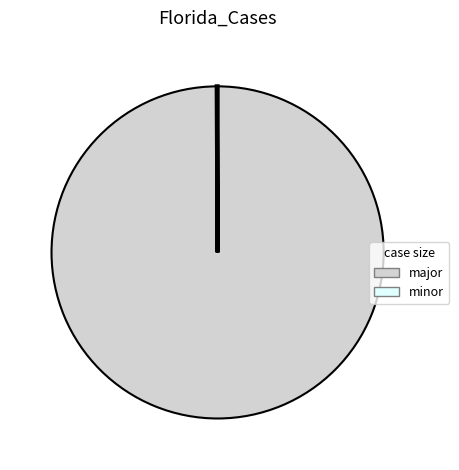

Is there any slice that represents more than half of the pie?

Yes